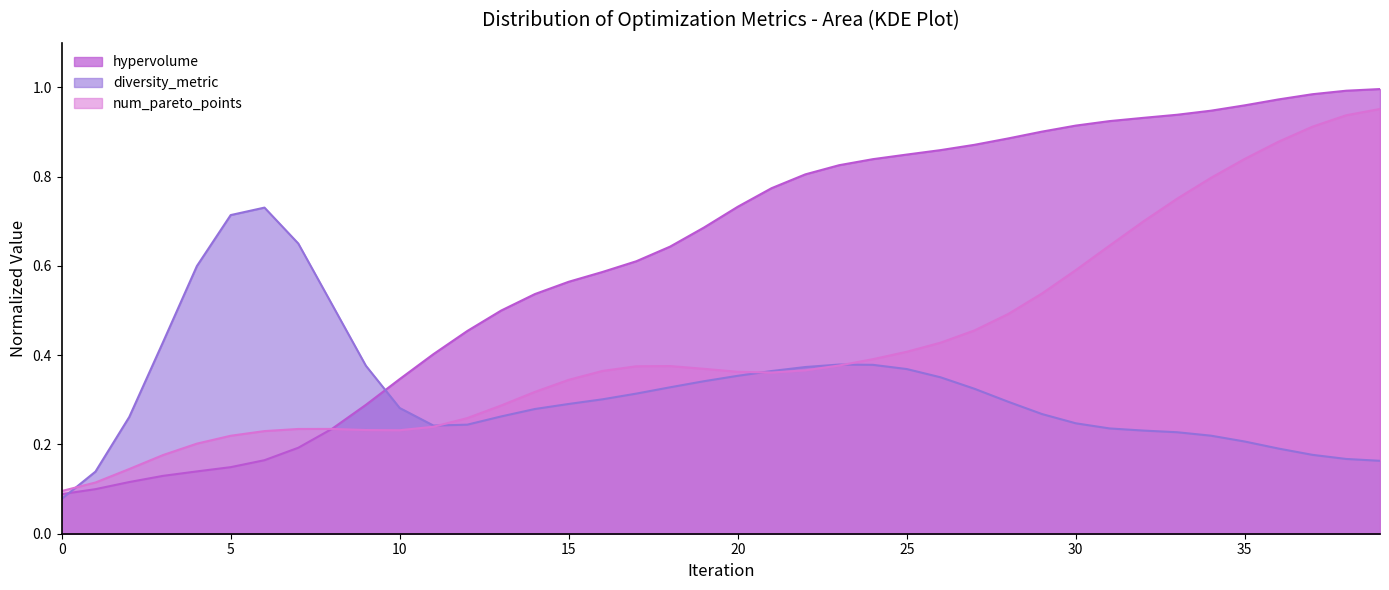

Which series has the largest range (max minus min)?

hypervolume